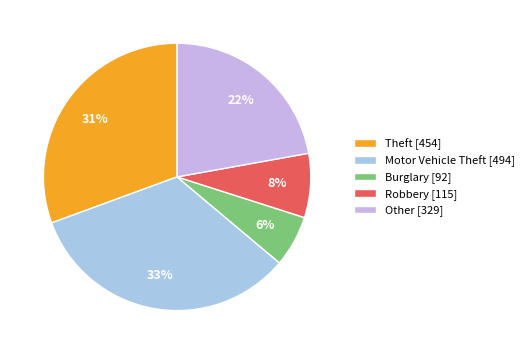

To the nearest percent, what is the combined percentage of Robbery and Other?

30%